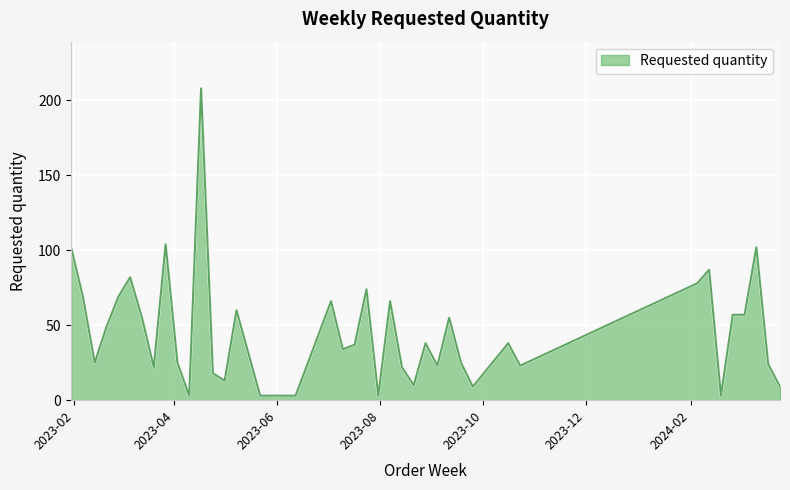

What is the greatest value displayed?

208